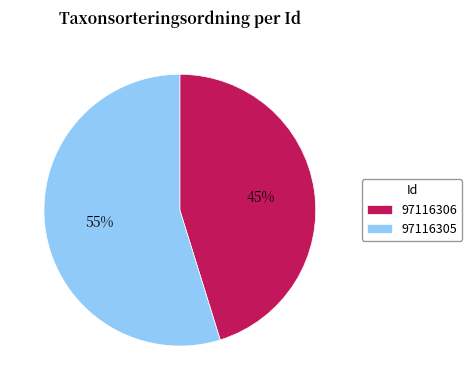

Approximately how many times larger is the value at 97116306 compared to 97116305?

0.8